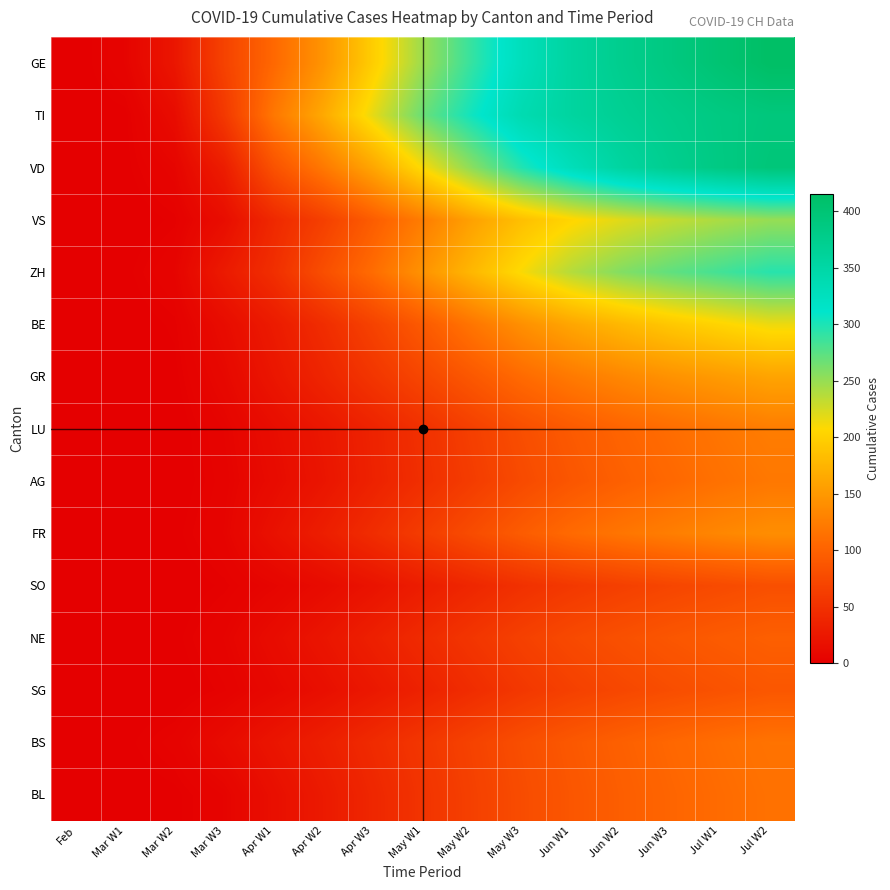

Reading left to right, extract all data points from this chart.

GE: Feb=0	Mar W1=5	Mar W2=23	Mar W3=68	Apr W1=106	Apr W2=146	Apr W3=198	May W1=248	May W2=290	May W3=328	Jun W1=356	Jun W2=374	Jun W3=388	Jul W1=402	Jul W2=415
TI: Feb=0	Mar W1=1	Mar W2=13	Mar W3=58	Apr W1=120	Apr W2=165	Apr W3=218	May W1=268	May W2=305	May W3=338	Jun W1=356	Jun W2=368	Jun W3=378	Jul W1=386	Jul W2=392
VD: Feb=0	Mar W1=1	Mar W2=6	Mar W3=30	Apr W1=84	Apr W2=121	Apr W3=162	May W1=210	May W2=255	May W3=298	Jun W1=330	Jun W2=355	Jun W3=372	Jul W1=385	Jul W2=395
VS: Feb=0	Mar W1=0	Mar W2=2	Mar W3=14	Apr W1=42	Apr W2=65	Apr W3=95	May W1=125	May W2=158	May W3=185	Jun W1=205	Jun W2=220	Jun W3=232	Jul W1=242	Jul W2=250
ZH: Feb=0	Mar W1=1	Mar W2=5	Mar W3=27	Apr W1=48	Apr W2=80	Apr W3=110	May W1=145	May W2=178	May W3=210	Jun W1=238	Jun W2=258	Jun W3=272	Jul W1=284	Jul W2=295
BE: Feb=0	Mar W1=0	Mar W2=2	Mar W3=13	Apr W1=28	Apr W2=46	Apr W3=68	May W1=92	May W2=118	May W3=142	Jun W1=162	Jun W2=178	Jun W3=192	Jul W1=204	Jul W2=215
GR: Feb=0	Mar W1=0	Mar W2=1	Mar W3=9	Apr W1=23	Apr W2=38	Apr W3=55	May W1=72	May W2=90	May W3=108	Jun W1=122	Jun W2=134	Jun W3=144	Jul W1=152	Jul W2=160
LU: Feb=0	Mar W1=0	Mar W2=0	Mar W3=5	Apr W1=14	Apr W2=24	Apr W3=36	May W1=50	May W2=65	May W3=80	Jun W1=92	Jun W2=102	Jun W3=110	Jul W1=118	Jul W2=125
AG: Feb=0	Mar W1=0	Mar W2=0	Mar W3=4	Apr W1=12	Apr W2=22	Apr W3=35	May W1=48	May W2=62	May W3=76	Jun W1=88	Jun W2=98	Jun W3=106	Jul W1=114	Jul W2=120
FR: Feb=0	Mar W1=0	Mar W2=1	Mar W3=5	Apr W1=18	Apr W2=31	Apr W3=46	May W1=62	May W2=78	May W3=94	Jun W1=108	Jun W2=118	Jun W3=126	Jul W1=134	Jul W2=140
SO: Feb=0	Mar W1=0	Mar W2=0	Mar W3=2	Apr W1=6	Apr W2=12	Apr W3=20	May W1=30	May W2=40	May W3=50	Jun W1=58	Jun W2=65	Jun W3=71	Jul W1=76	Jul W2=81
NE: Feb=0	Mar W1=0	Mar W2=1	Mar W3=5	Apr W1=13	Apr W2=22	Apr W3=33	May W1=44	May W2=55	May W3=66	Jun W1=75	Jun W2=82	Jun W3=88	Jul W1=93	Jul W2=97
SG: Feb=0	Mar W1=0	Mar W2=0	Mar W3=3	Apr W1=9	Apr W2=16	Apr W3=25	May W1=35	May W2=46	May W3=57	Jun W1=66	Jun W2=73	Jun W3=79	Jul W1=84	Jul W2=89
BS: Feb=0	Mar W1=1	Mar W2=4	Mar W3=12	Apr W1=22	Apr W2=32	Apr W3=44	May W1=56	May W2=68	May W3=80	Jun W1=90	Jun W2=98	Jun W3=105	Jul W1=111	Jul W2=116
BL: Feb=0	Mar W1=0	Mar W2=1	Mar W3=5	Apr W1=16	Apr W2=27	Apr W3=40	May W1=53	May W2=66	May W3=78	Jun W1=88	Jun W2=96	Jun W3=103	Jul W1=109	Jul W2=114